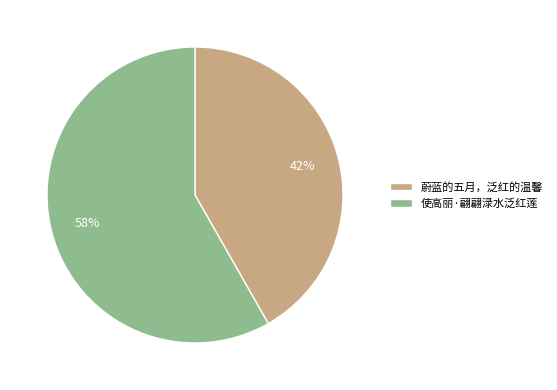

To the nearest percent, what percentage of the pie is 蔚蓝的五月，泛红的温馨?

42%